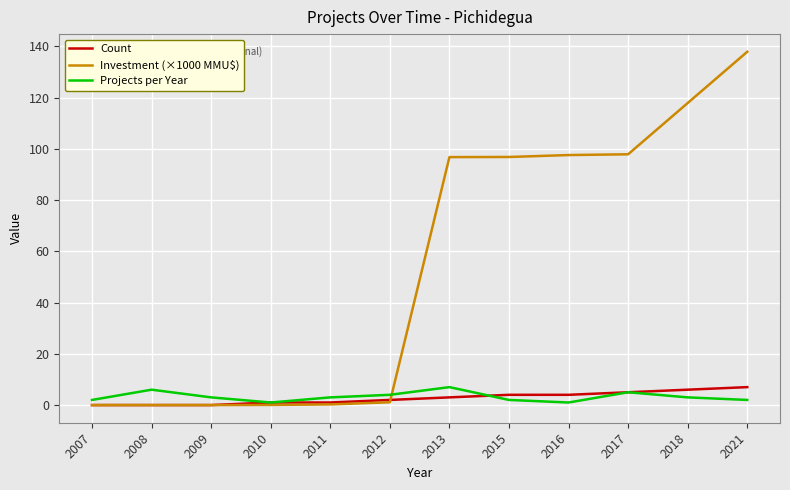

Which series has the largest range (max minus min)?

Investment (×1000 MMU$)